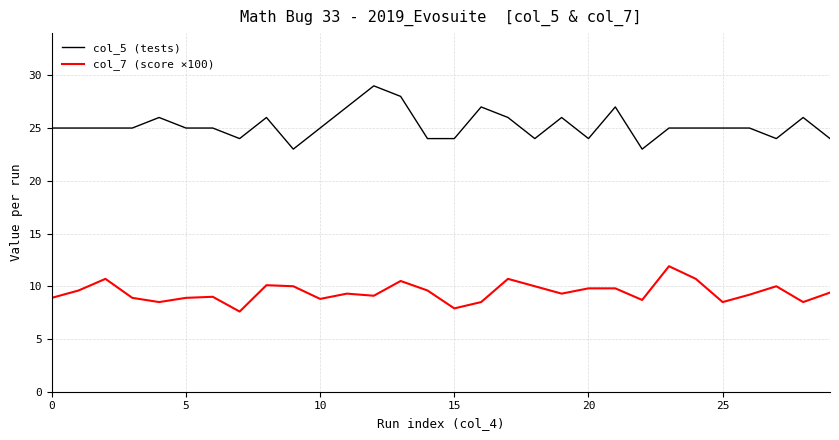

True or false: col_5 (tests) and col_7 (score ×100) cross at least once.

False